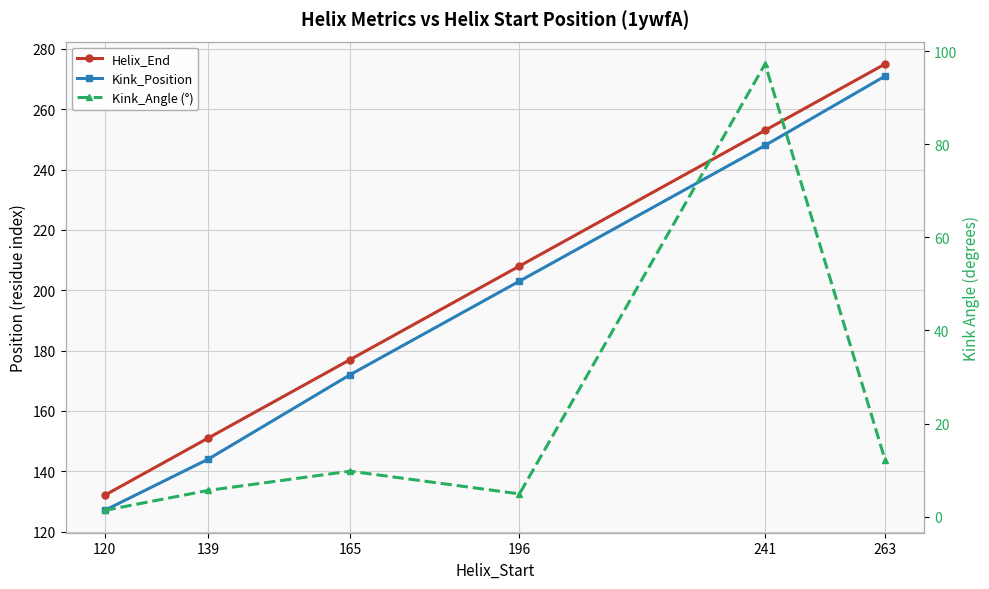

Between 241 and 263, which series saw the biggest shift?

Kink_Angle (°)